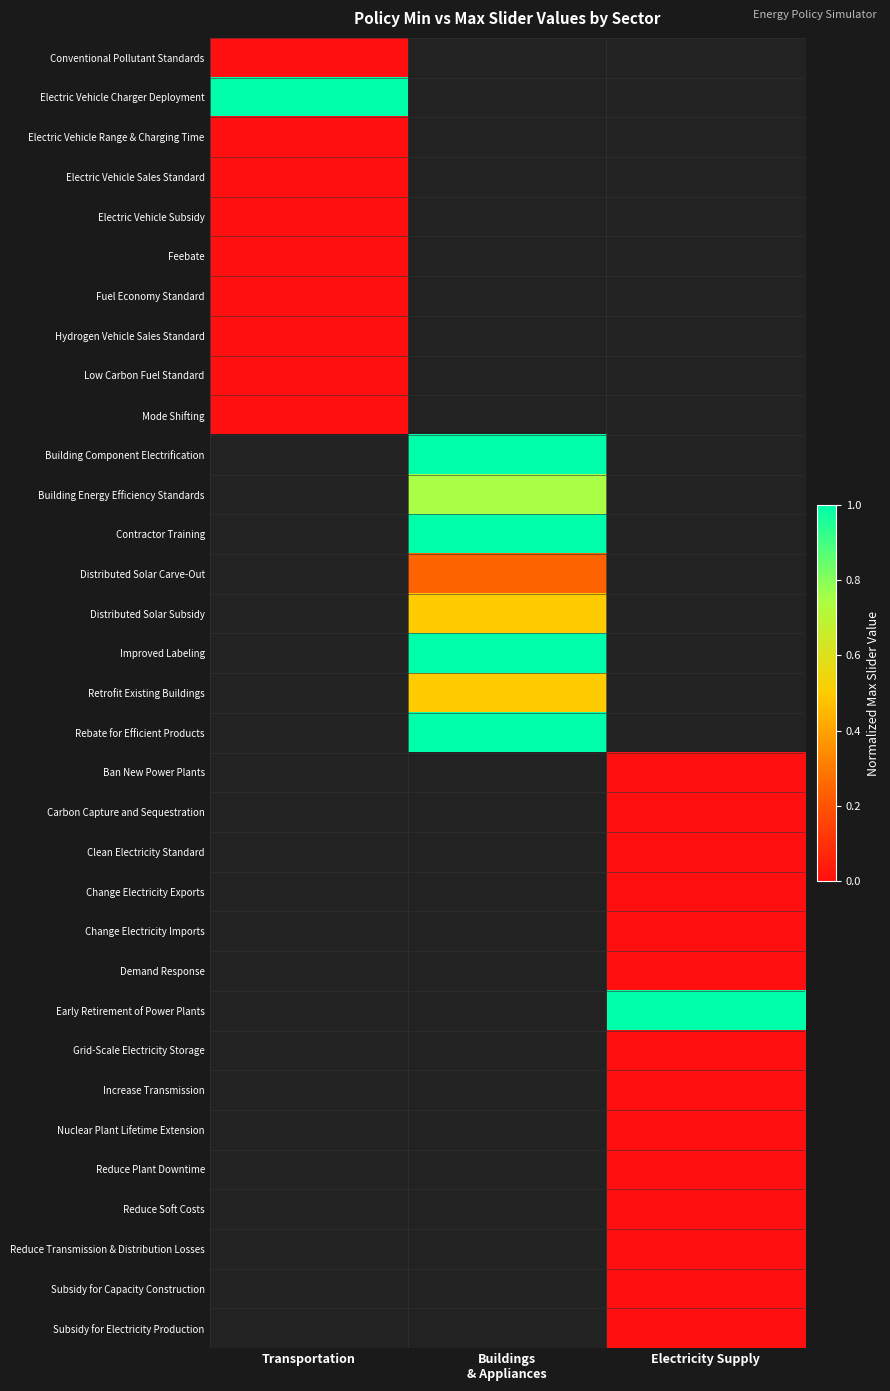

Reading left to right, what are all the values shown in this chart?

Conventional Pollutant Standards: Transportation=0.0	Buildings
& Appliances=-0.1	Electricity Supply=-0.1
Electric Vehicle Charger Deployment: Transportation=1.0	Buildings
& Appliances=-0.1	Electricity Supply=-0.1
Electric Vehicle Range & Charging Time: Transportation=0.0	Buildings
& Appliances=-0.1	Electricity Supply=-0.1
Electric Vehicle Sales Standard: Transportation=0.0	Buildings
& Appliances=-0.1	Electricity Supply=-0.1
Electric Vehicle Subsidy: Transportation=0.0	Buildings
& Appliances=-0.1	Electricity Supply=-0.1
Feebate: Transportation=0.0	Buildings
& Appliances=-0.1	Electricity Supply=-0.1
Fuel Economy Standard: Transportation=0.0	Buildings
& Appliances=-0.1	Electricity Supply=-0.1
Hydrogen Vehicle Sales Standard: Transportation=0.0	Buildings
& Appliances=-0.1	Electricity Supply=-0.1
Low Carbon Fuel Standard: Transportation=0.0	Buildings
& Appliances=-0.1	Electricity Supply=-0.1
Mode Shifting: Transportation=0.0	Buildings
& Appliances=-0.1	Electricity Supply=-0.1
Building Component Electrification: Transportation=-0.1	Buildings
& Appliances=1.0	Electricity Supply=-0.1
Building Energy Efficiency Standards: Transportation=-0.1	Buildings
& Appliances=0.8	Electricity Supply=-0.1
Contractor Training: Transportation=-0.1	Buildings
& Appliances=1.0	Electricity Supply=-0.1
Distributed Solar Carve-Out: Transportation=-0.1	Buildings
& Appliances=0.2	Electricity Supply=-0.1
Distributed Solar Subsidy: Transportation=-0.1	Buildings
& Appliances=0.5	Electricity Supply=-0.1
Improved Labeling: Transportation=-0.1	Buildings
& Appliances=1.0	Electricity Supply=-0.1
Retrofit Existing Buildings: Transportation=-0.1	Buildings
& Appliances=0.5	Electricity Supply=-0.1
Rebate for Efficient Products: Transportation=-0.1	Buildings
& Appliances=1.0	Electricity Supply=-0.1
Ban New Power Plants: Transportation=-0.1	Buildings
& Appliances=-0.1	Electricity Supply=0.0
Carbon Capture and Sequestration: Transportation=-0.1	Buildings
& Appliances=-0.1	Electricity Supply=0.0
Clean Electricity Standard: Transportation=-0.1	Buildings
& Appliances=-0.1	Electricity Supply=0.0
Change Electricity Exports: Transportation=-0.1	Buildings
& Appliances=-0.1	Electricity Supply=0.0
Change Electricity Imports: Transportation=-0.1	Buildings
& Appliances=-0.1	Electricity Supply=0.0
Demand Response: Transportation=-0.1	Buildings
& Appliances=-0.1	Electricity Supply=0.0
Early Retirement of Power Plants: Transportation=-0.1	Buildings
& Appliances=-0.1	Electricity Supply=1.0
Grid-Scale Electricity Storage: Transportation=-0.1	Buildings
& Appliances=-0.1	Electricity Supply=0.0
Increase Transmission: Transportation=-0.1	Buildings
& Appliances=-0.1	Electricity Supply=0.0
Nuclear Plant Lifetime Extension: Transportation=-0.1	Buildings
& Appliances=-0.1	Electricity Supply=0.0
Reduce Plant Downtime: Transportation=-0.1	Buildings
& Appliances=-0.1	Electricity Supply=0.0
Reduce Soft Costs: Transportation=-0.1	Buildings
& Appliances=-0.1	Electricity Supply=0.0
Reduce Transmission & Distribution Losses: Transportation=-0.1	Buildings
& Appliances=-0.1	Electricity Supply=0.0
Subsidy for Capacity Construction: Transportation=-0.1	Buildings
& Appliances=-0.1	Electricity Supply=0.0
Subsidy for Electricity Production: Transportation=-0.1	Buildings
& Appliances=-0.1	Electricity Supply=0.0